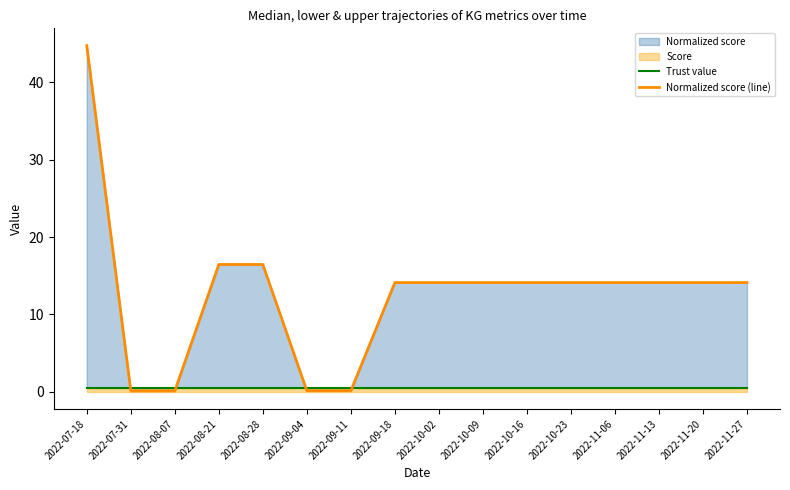

Which category has the lowest value in the Normalized score (line) series?

2022-07-31